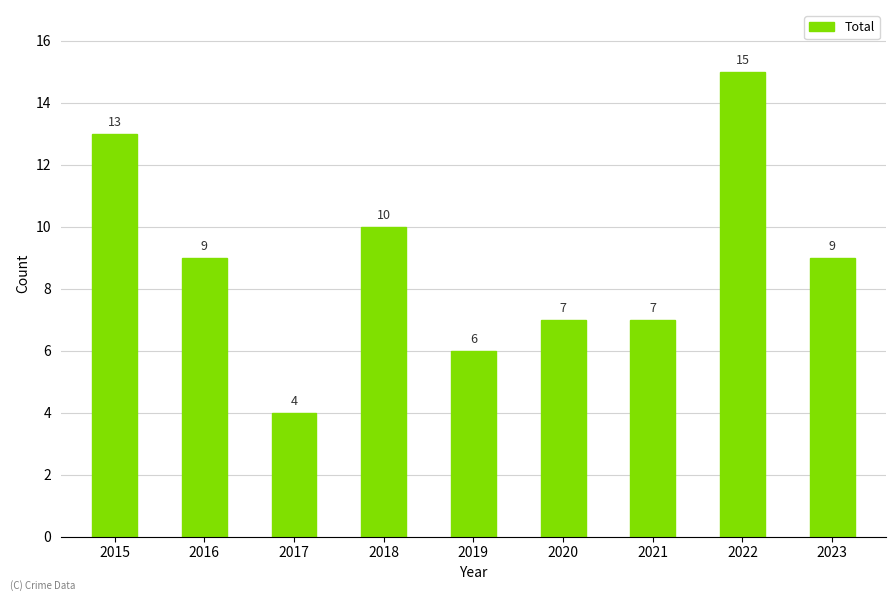

Approximately how many times larger is the value at 2017 compared to 2020?

0.6